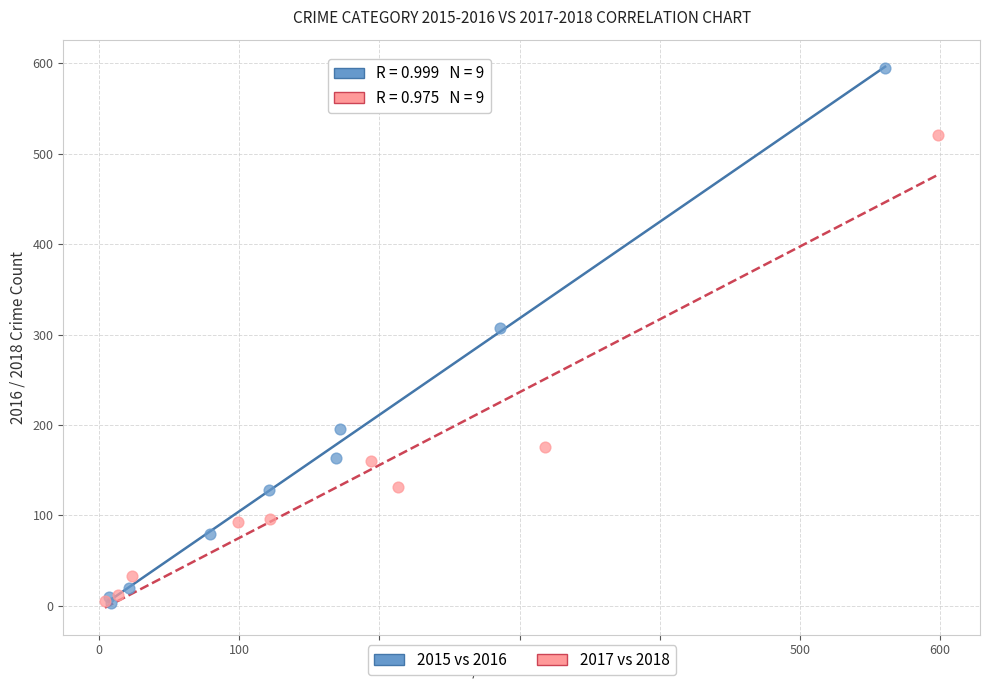

Which series has the widest spread of Y values?

2015 vs 2016